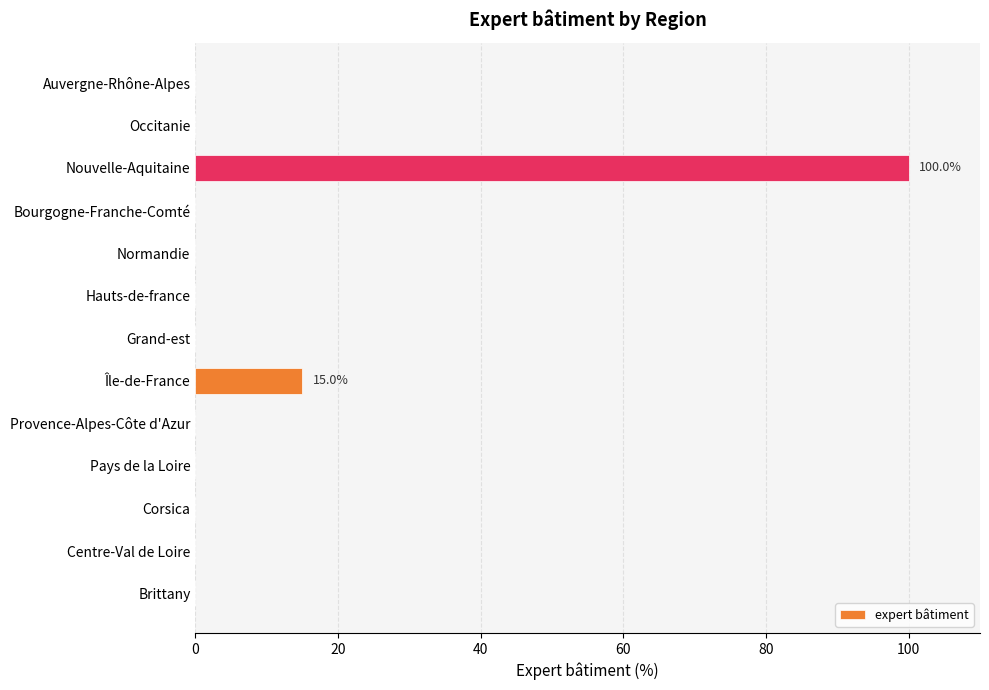

The chart shows a value of 0 at Provence-Alpes-Côte d'Azur. True or false?

True